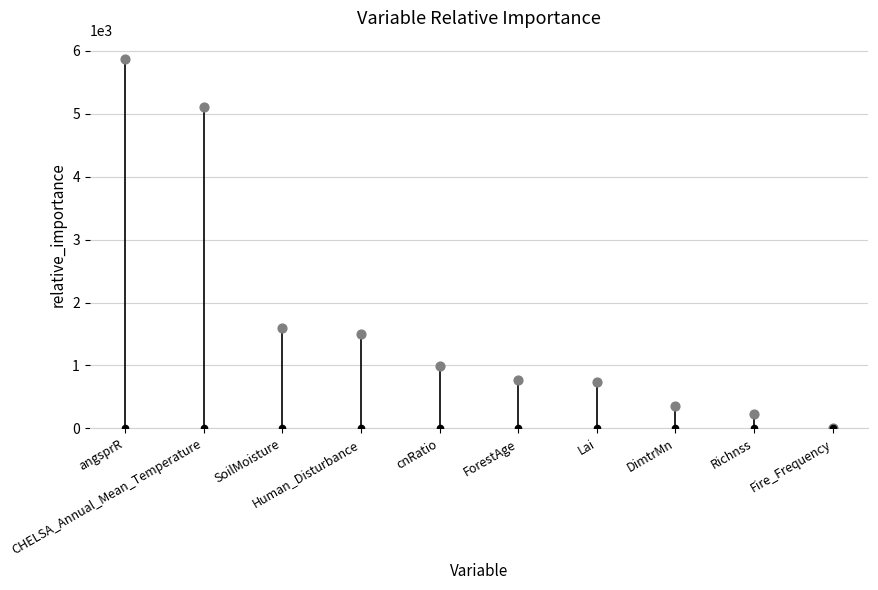

At how many categories does at least one series exceed 5459?

1